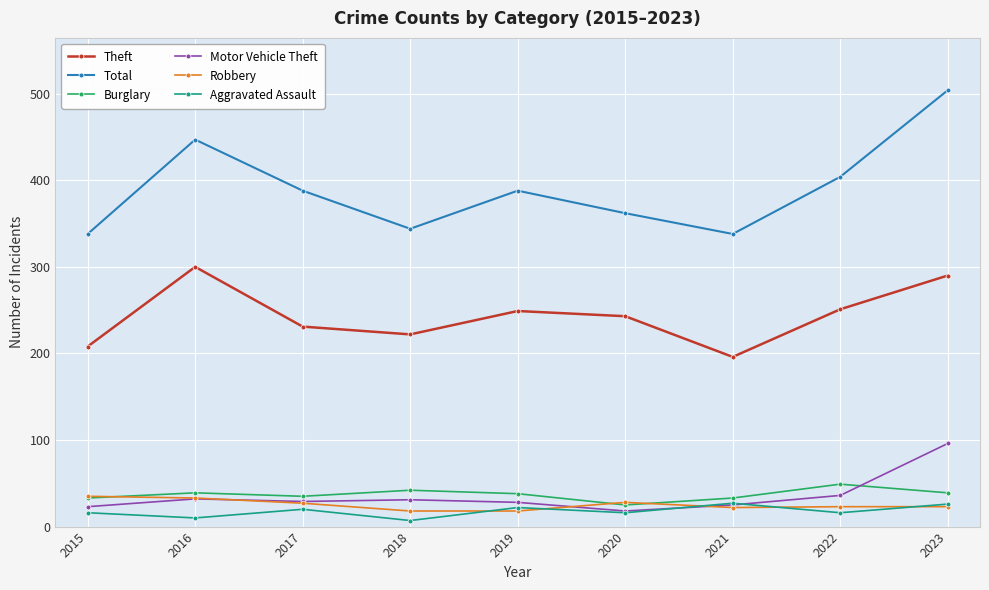

Which series has the largest total across all categories?

Total